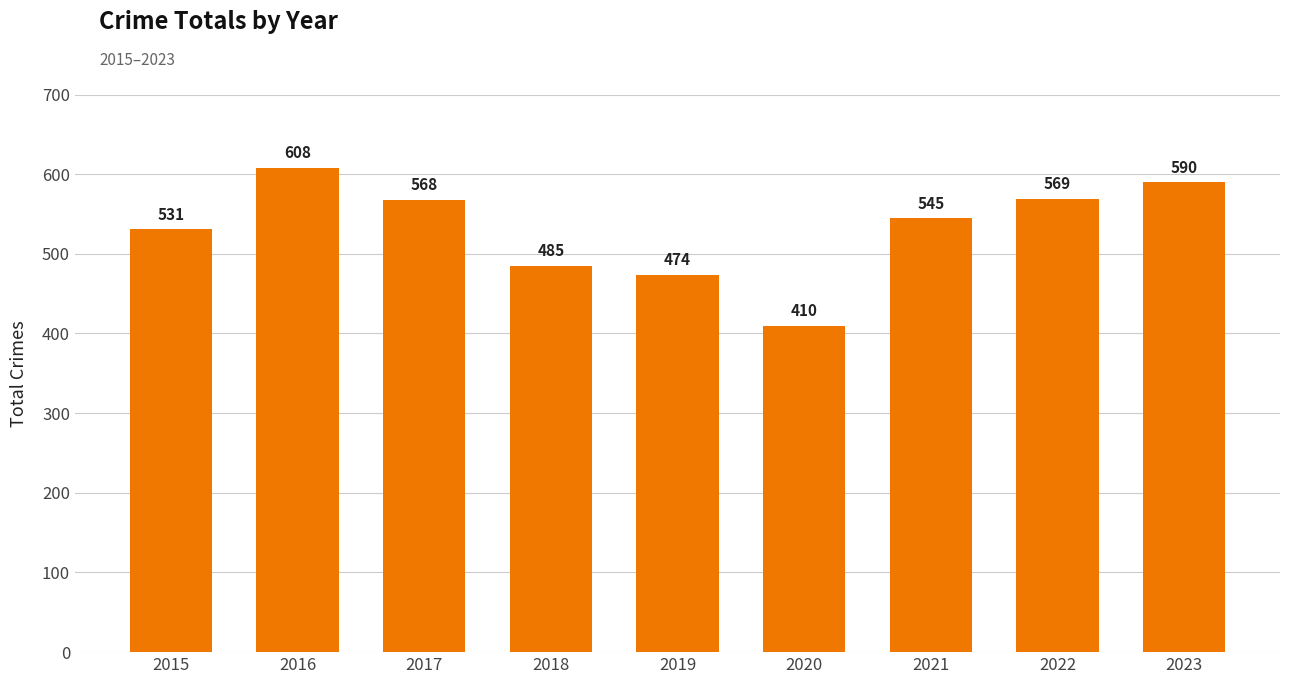

What is the sum of all values?

4780